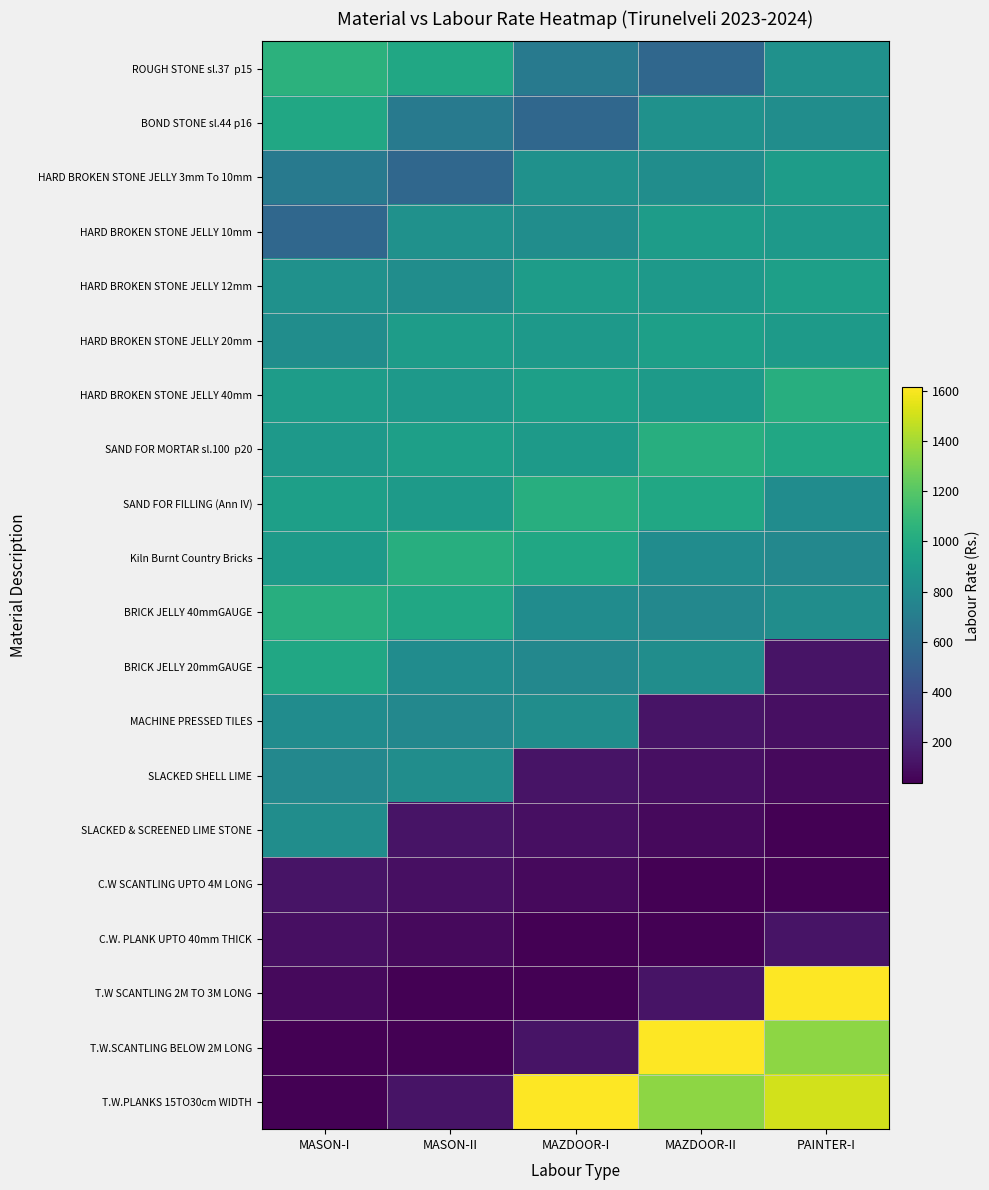

List the series in order of their peak value, highest first.

T.W SCANTLING 2M TO 3M LONG, T.W.SCANTLING BELOW 2M LONG, T.W.PLANKS 15TO30cm WIDTH, ROUGH STONE sl.37 p15, HARD BROKEN STONE JELLY 40mm, SAND FOR MORTAR sl.100 p20, SAND FOR FILLING (Ann IV), Kiln Burnt Country Bricks, BRICK JELLY 40mmGAUGE, BOND STONE sl.44 p16, BRICK JELLY 20mmGAUGE, HARD BROKEN STONE JELLY 12mm, HARD BROKEN STONE JELLY 20mm, HARD BROKEN STONE JELLY 3mm To 10mm, HARD BROKEN STONE JELLY 10mm, MACHINE PRESSED TILES, SLACKED SHELL LIME, SLACKED & SCREENED LIME STONE, C.W SCANTLING UPTO 4M LONG, C.W. PLANK UPTO 40mm THICK